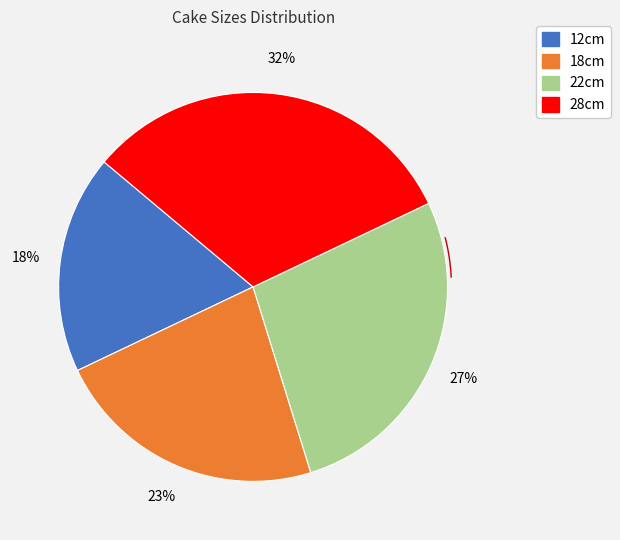

Is 22cm the majority of the pie?

No